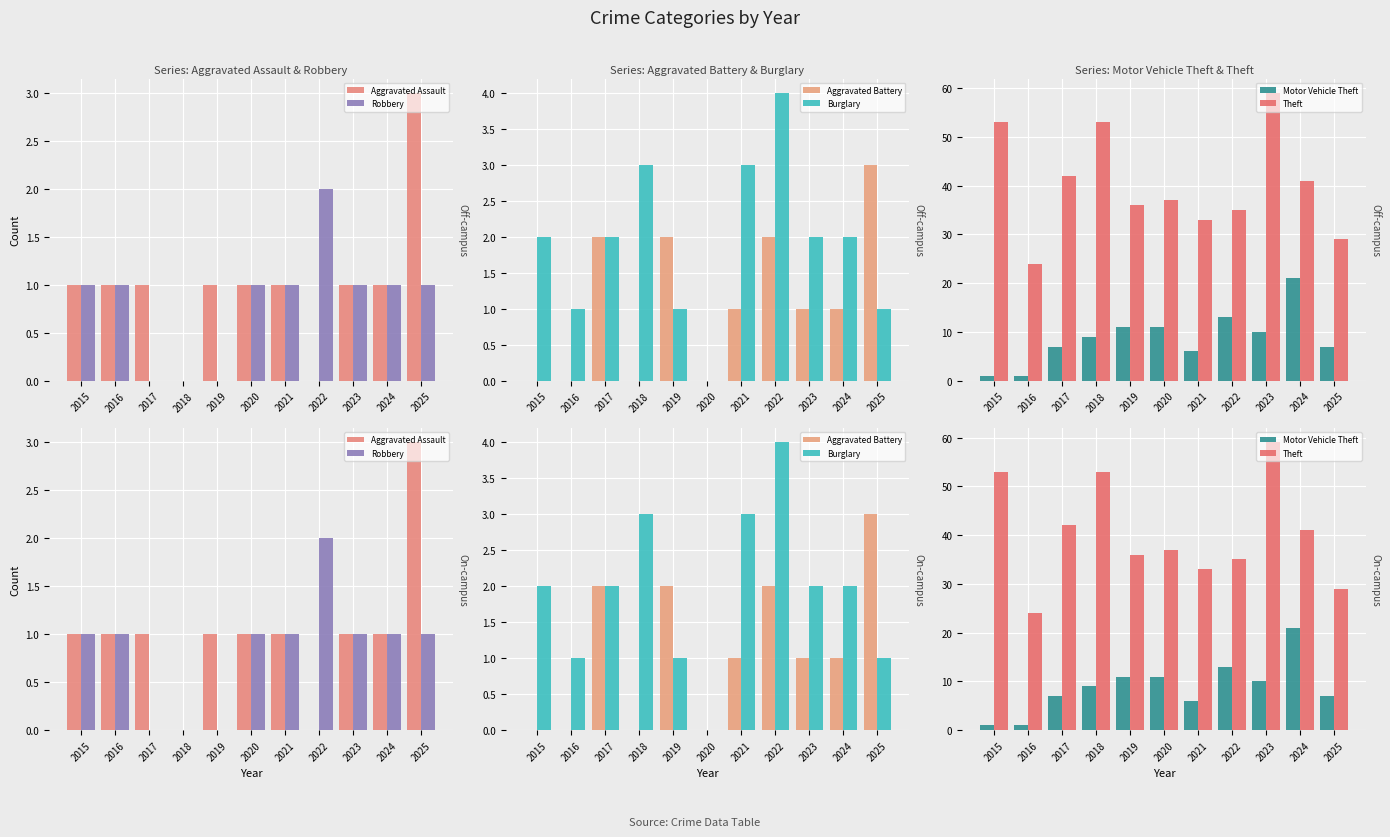

What is the difference between the highest and lowest values at 2017?

42